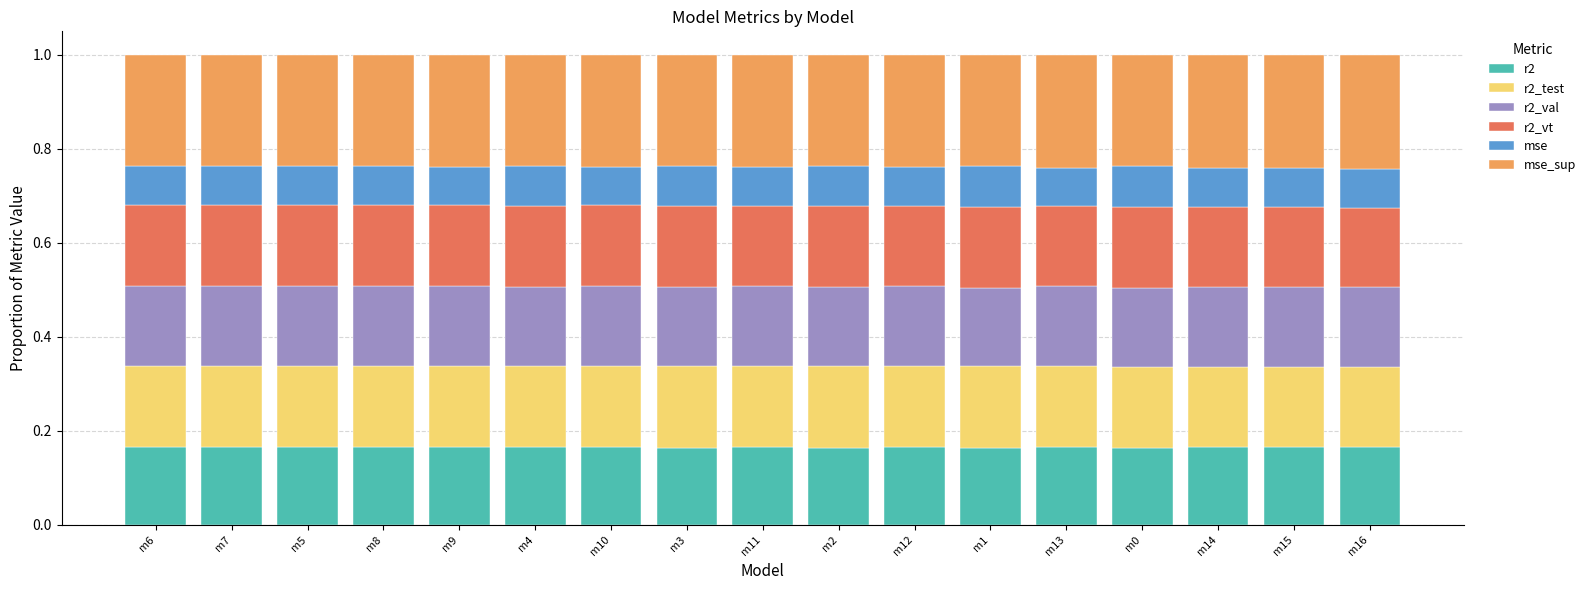

What is the total value across all series at m9?

1.0